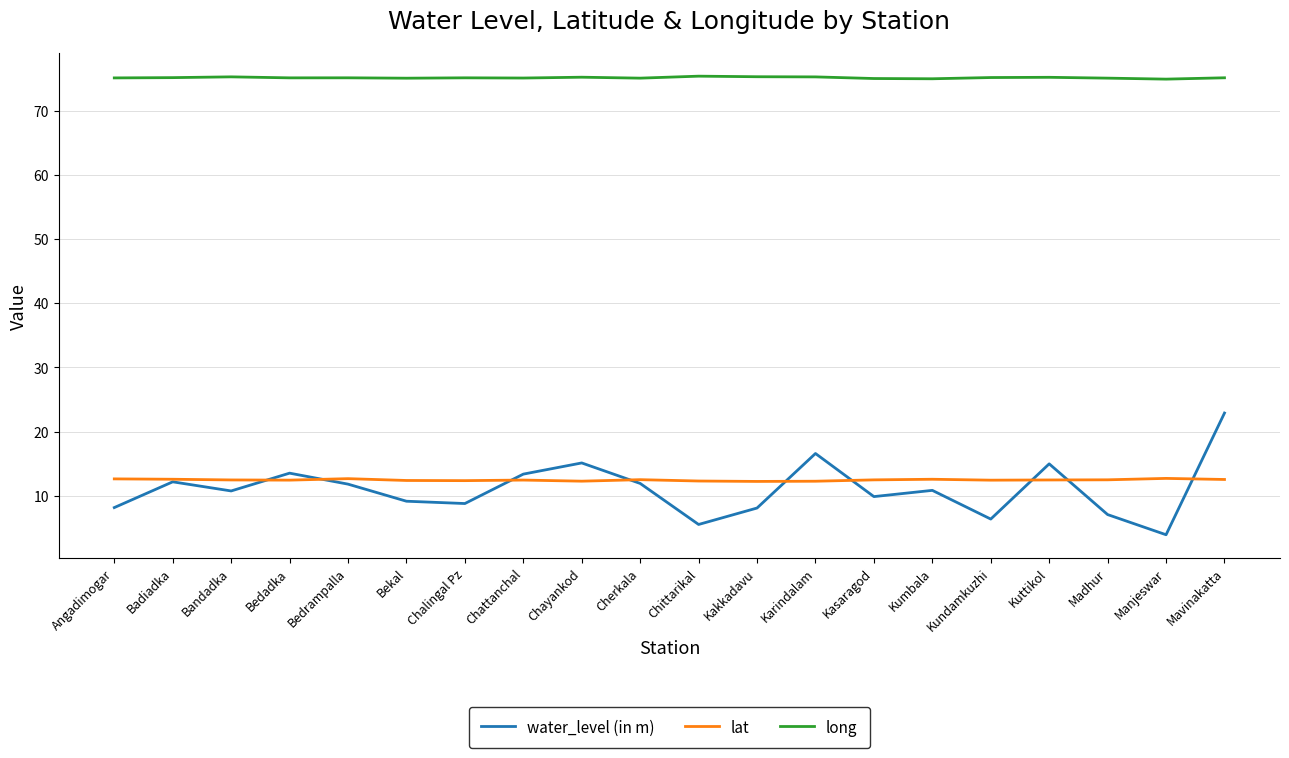

At Kuttikol, list the series in order from largest to smallest.

long, water_level (in m), lat